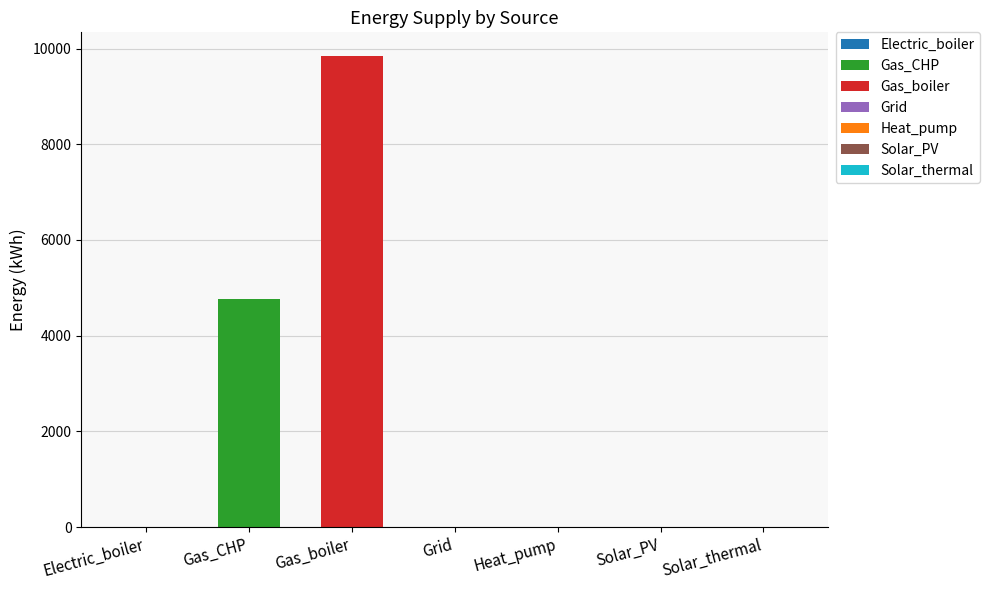

What is the approximate value at Gas_boiler?

9846.2